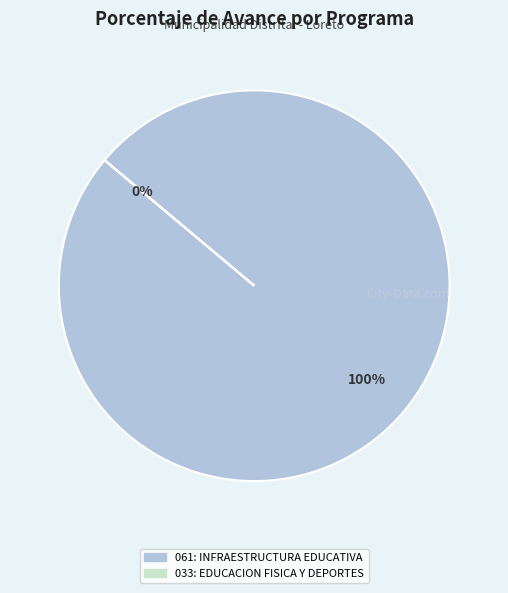

To the nearest percent, what is the average slice percentage?

50%